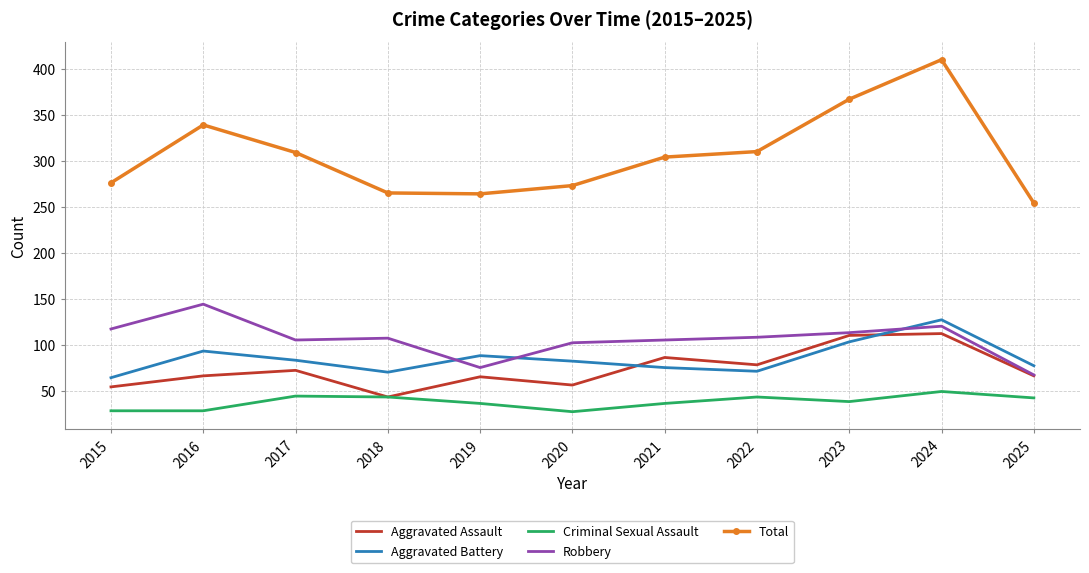

True or false: Total and Criminal Sexual Assault intersect in this chart.

False